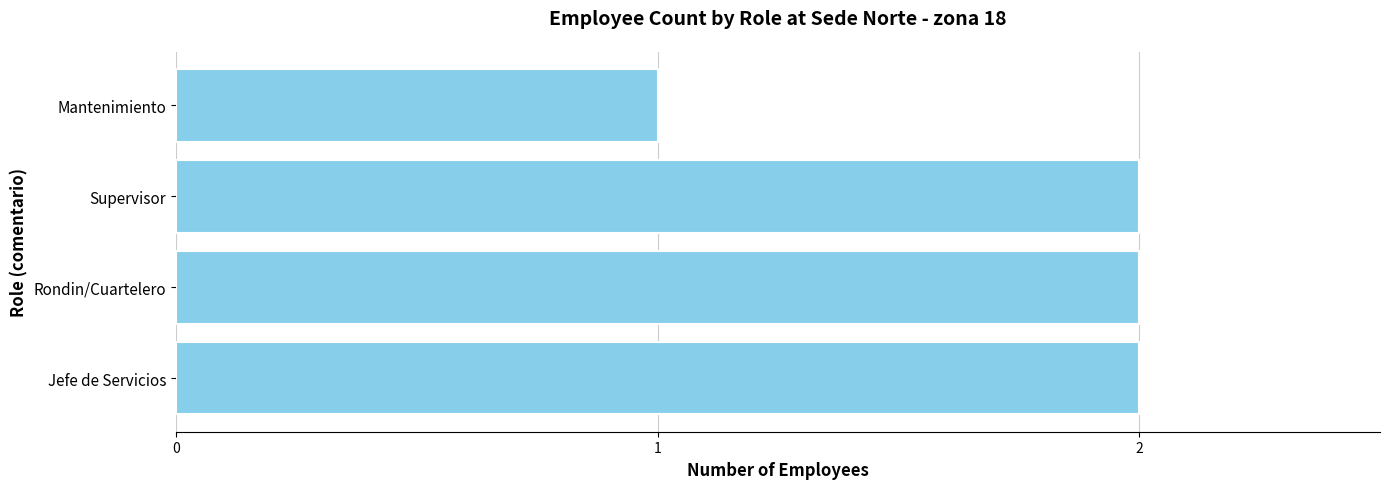

Are the bars grouped side by side (vs. stacked)?

No